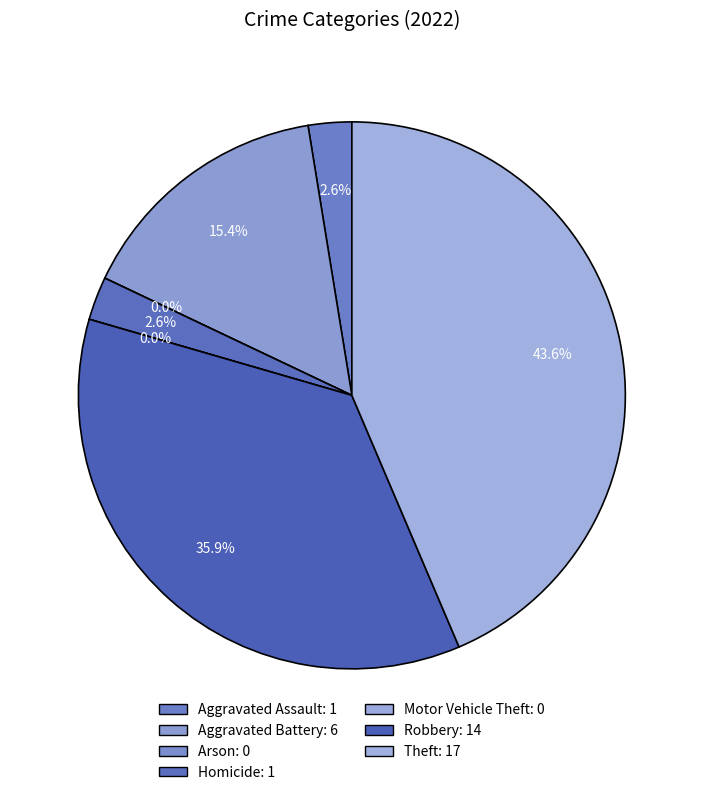

Count the number of slices in the pie.

7